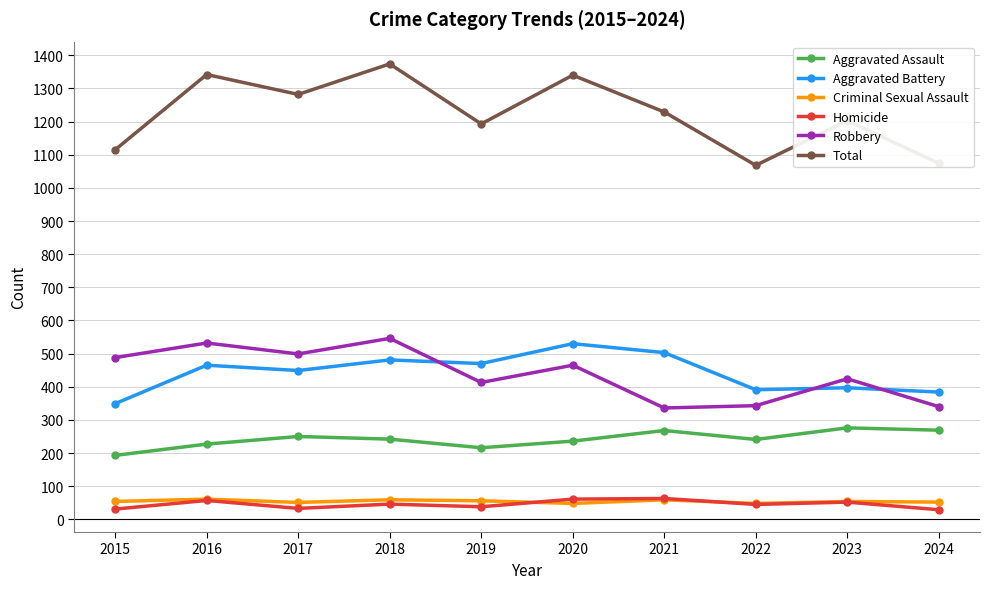

The value of Total at 2021 is 1995. True or false?

False